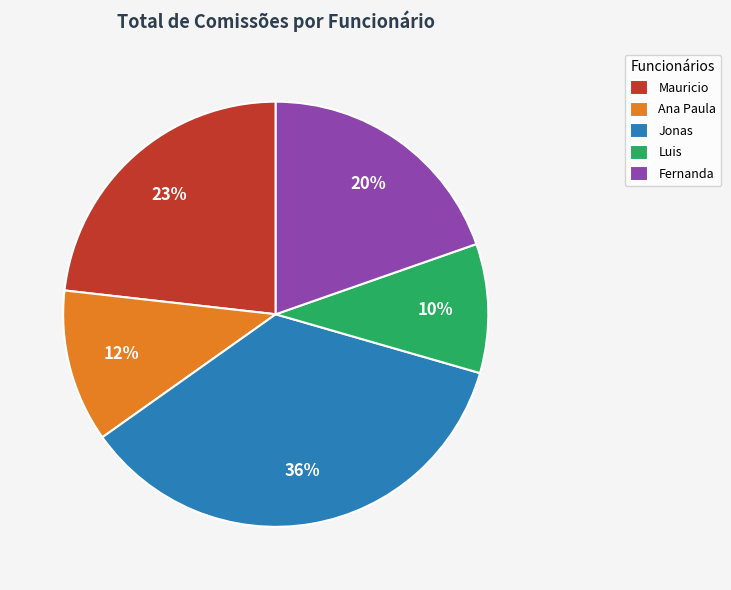

To the nearest percent, what is the average slice percentage?

20%